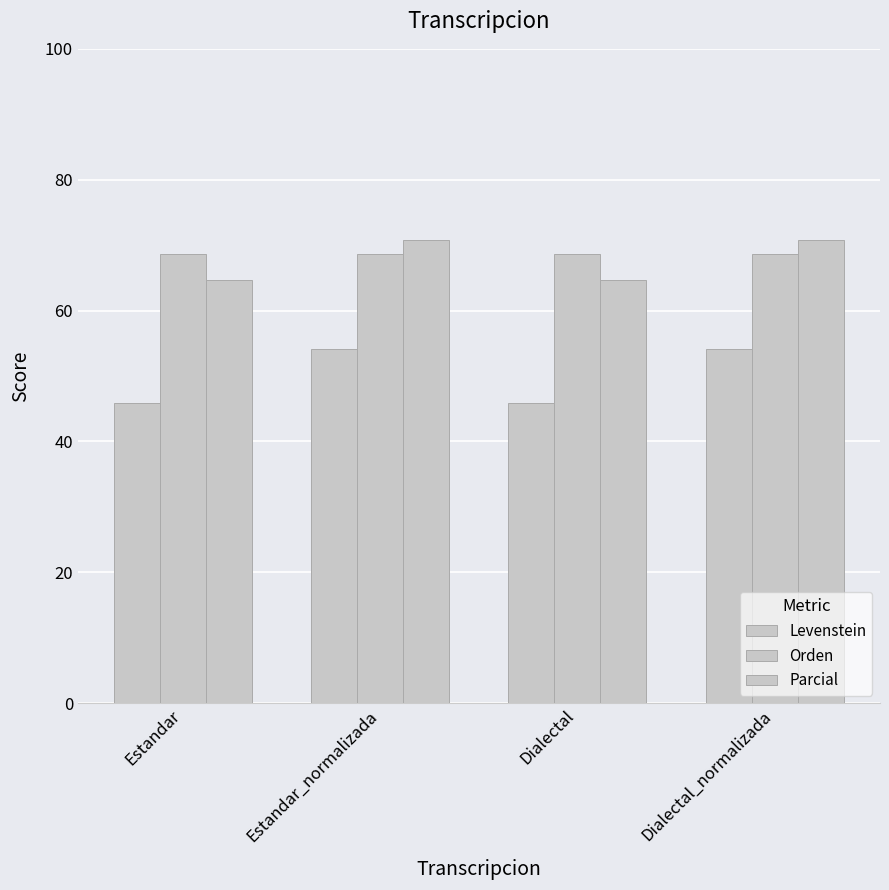

Rank the categories by Levenstein value from highest to lowest.

Estandar_normalizada, Dialectal_normalizada, Estandar, Dialectal